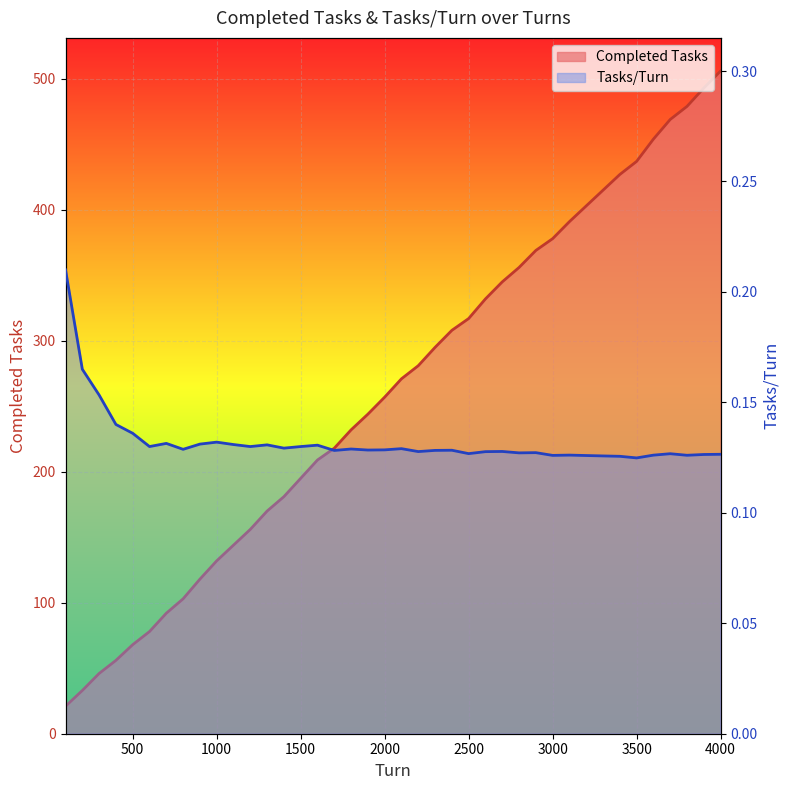

At which category is the sum across all series the highest?

4000